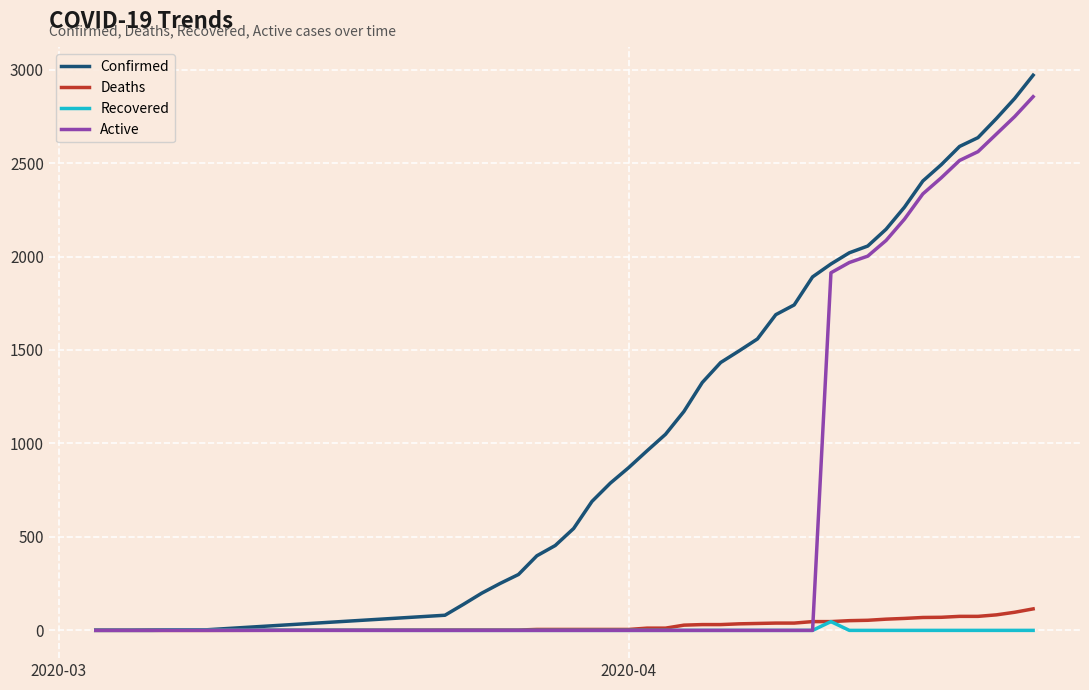

What is the maximum value for Deaths?

115